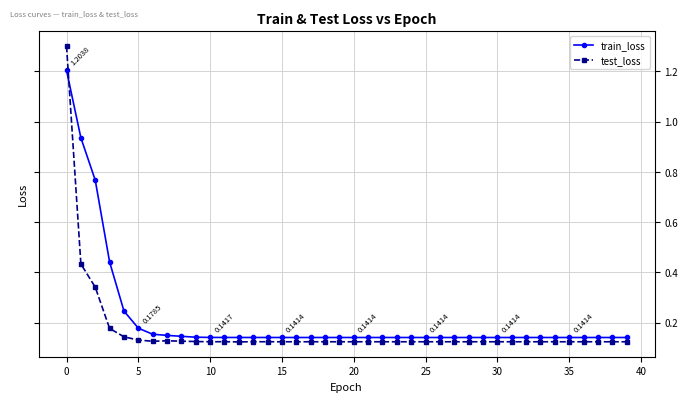

At how many categories does at least one series exceed 0?

40